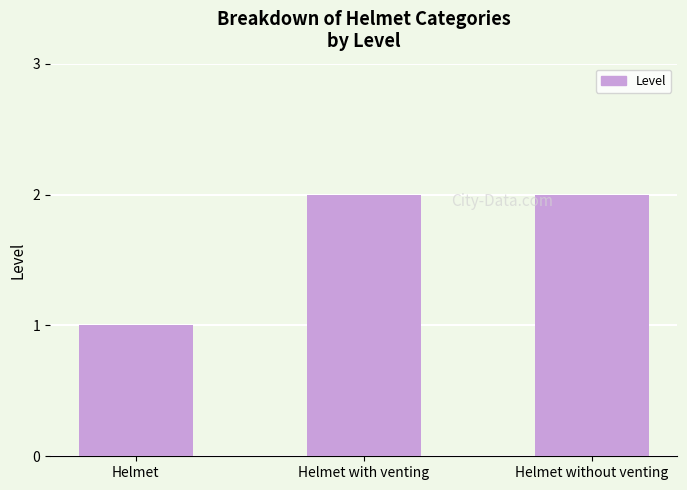

What is the difference between the maximum and minimum values?

1